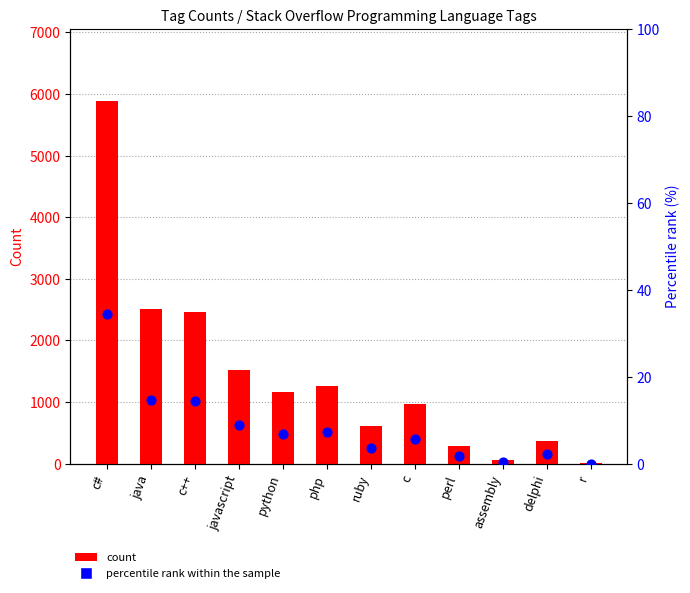

Which series reaches the minimum Y coordinate?

percentile rank within the sample